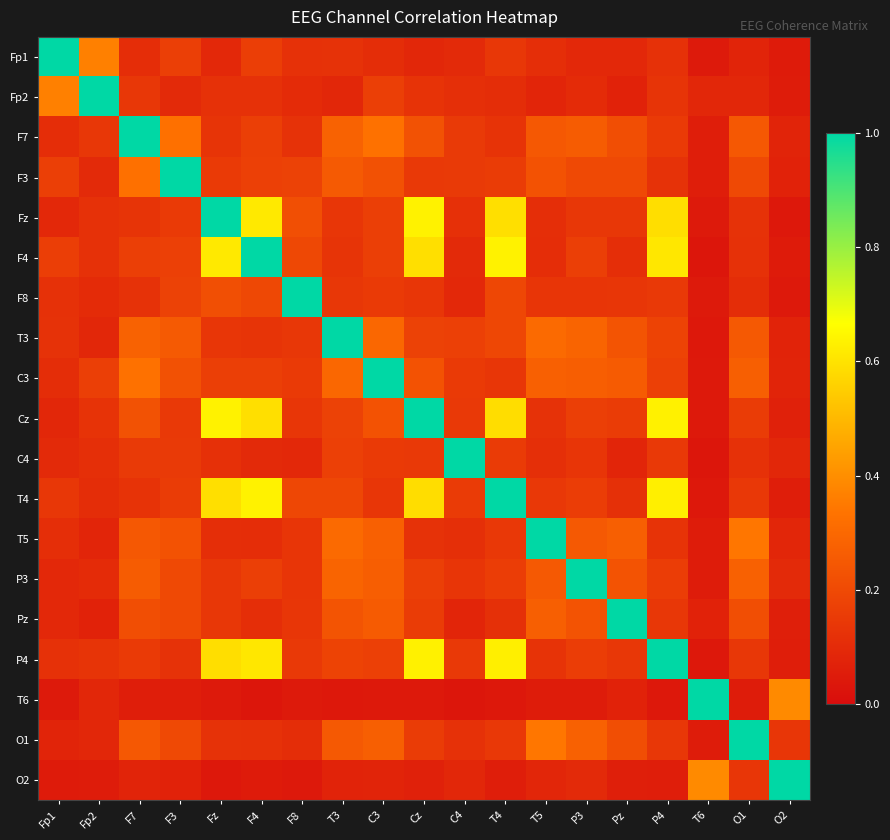

Rank the series by their maximum value, from highest to lowest.

Fp1, Fp2, F7, F3, Fz, F4, F8, T3, C3, Cz, C4, T4, T5, P3, Pz, P4, T6, O1, O2